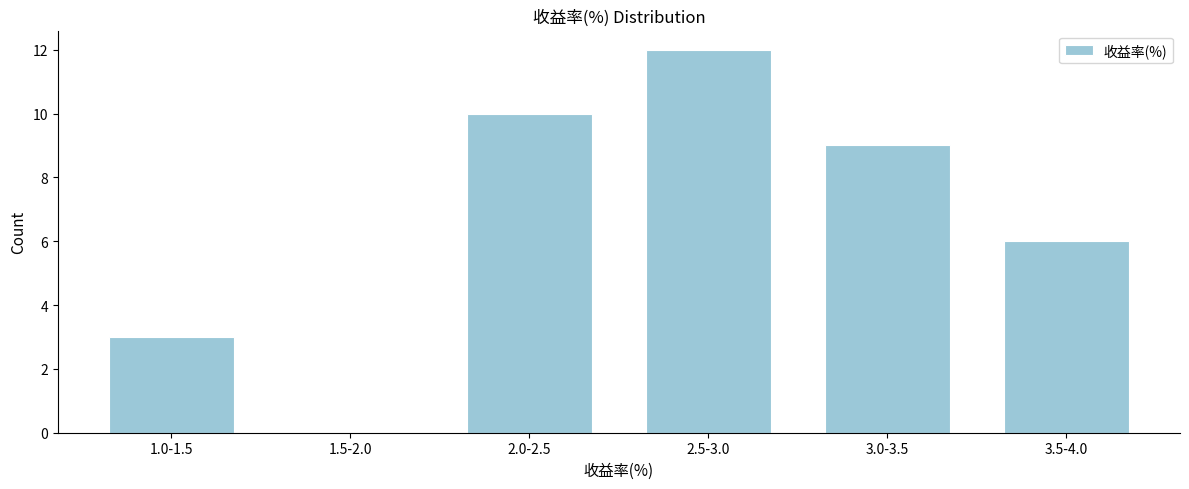

Reading left to right, transcribe all the data shown in this chart.

1.0-1.5=3	1.5-2.0=0	2.0-2.5=10	2.5-3.0=12	3.0-3.5=9	3.5-4.0=6